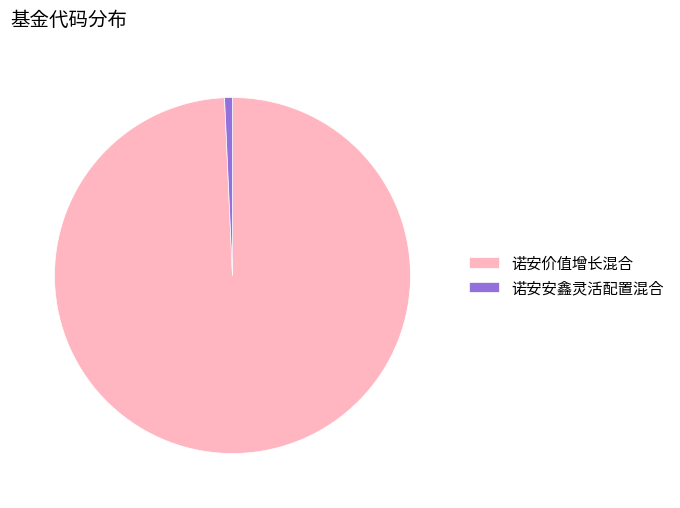

Rank the categories by value from lowest to highest.

诺安安鑫灵活配置混合, 诺安价值增长混合